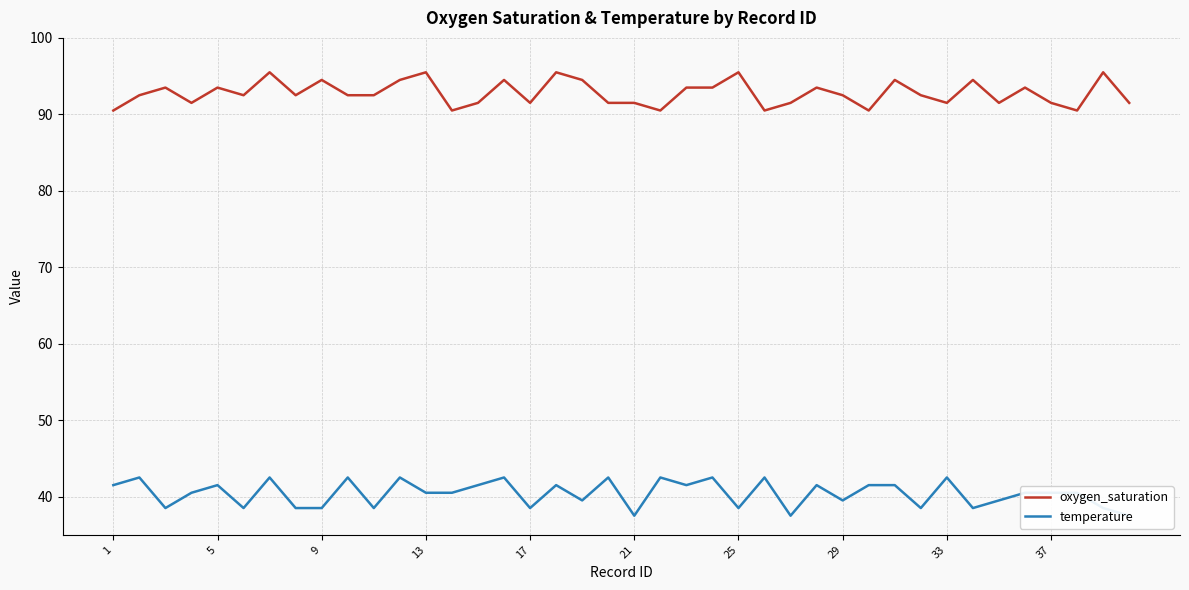

Reading left to right, transcribe all the data shown in this chart.

oxygen_saturation: 90.5	92.5	93.5	91.5	93.5	92.5	95.5	92.5	94.5	92.5	92.5	94.5	95.5	90.5	91.5	94.5	91.5	95.5	94.5	91.5	91.5	90.5	93.5	93.5	95.5	90.5	91.5	93.5	92.5	90.5	94.5	92.5	91.5	94.5	91.5	93.5	91.5	90.5	95.5	91.5
temperature: 41.5	42.5	38.5	40.5	41.5	38.5	42.5	38.5	38.5	42.5	38.5	42.5	40.5	40.5	41.5	42.5	38.5	41.5	39.5	42.5	37.5	42.5	41.5	42.5	38.5	42.5	37.5	41.5	39.5	41.5	41.5	38.5	42.5	38.5	39.5	40.5	40.5	40.5	38.5	37.5